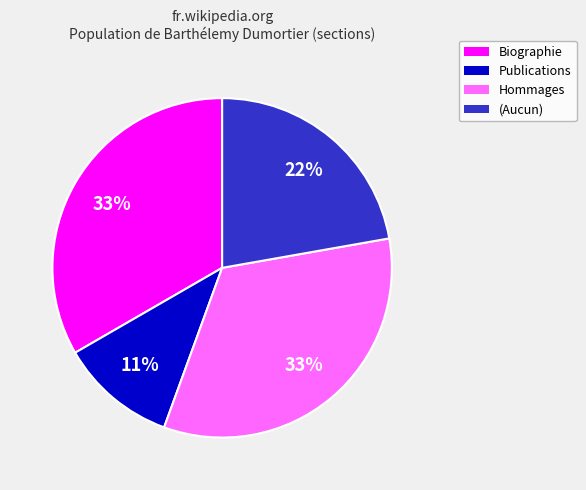

Do Biographie and Hommages together represent more than half of the pie?

Yes